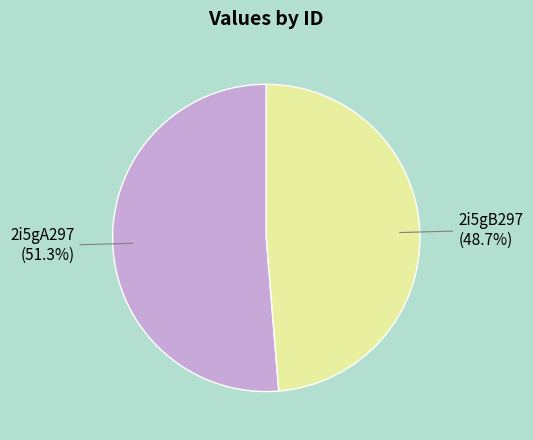

What percentage is NOT represented by 2i5gB297?

51.3%